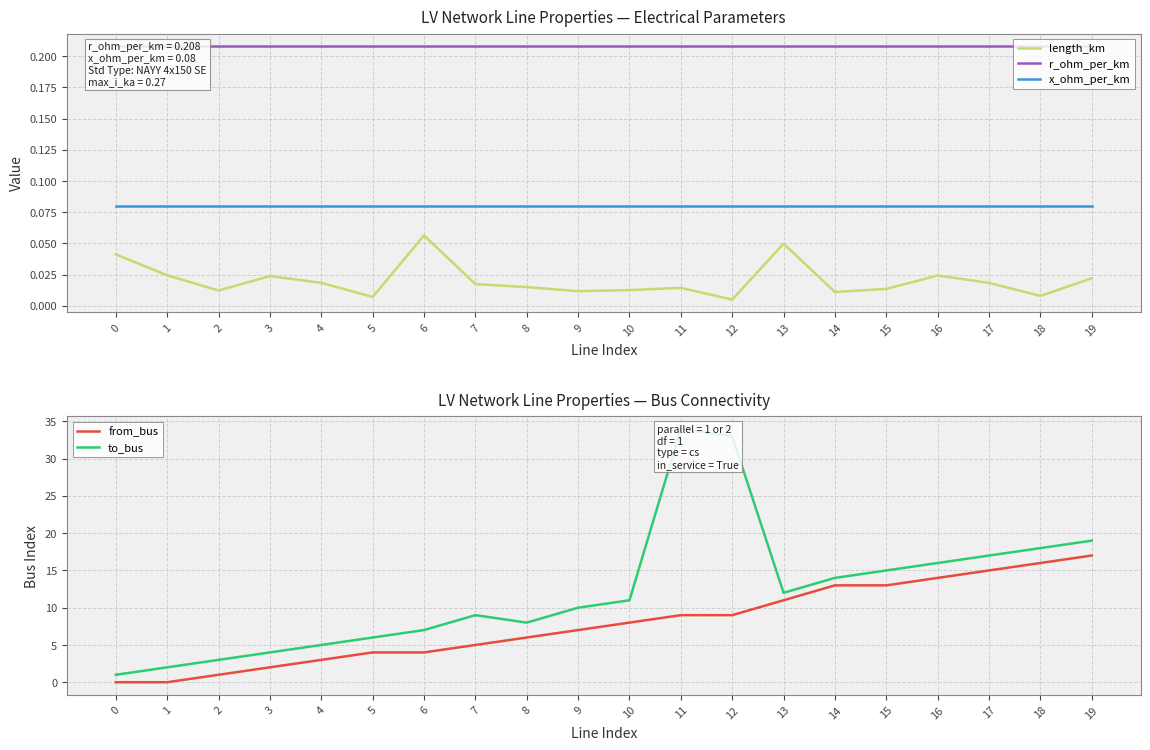

What is the value of the x_ohm_per_km point at the 19th from the left?

0.1